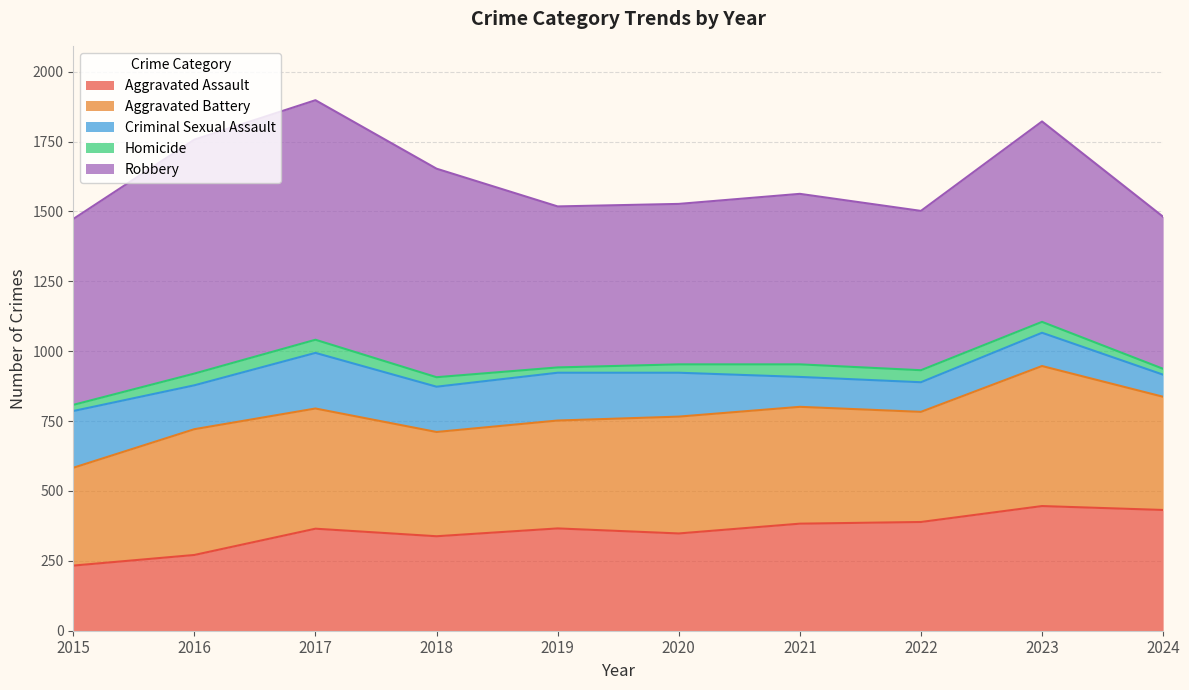

What is the value of the Criminal Sexual Assault point at the 10th from the left?

79